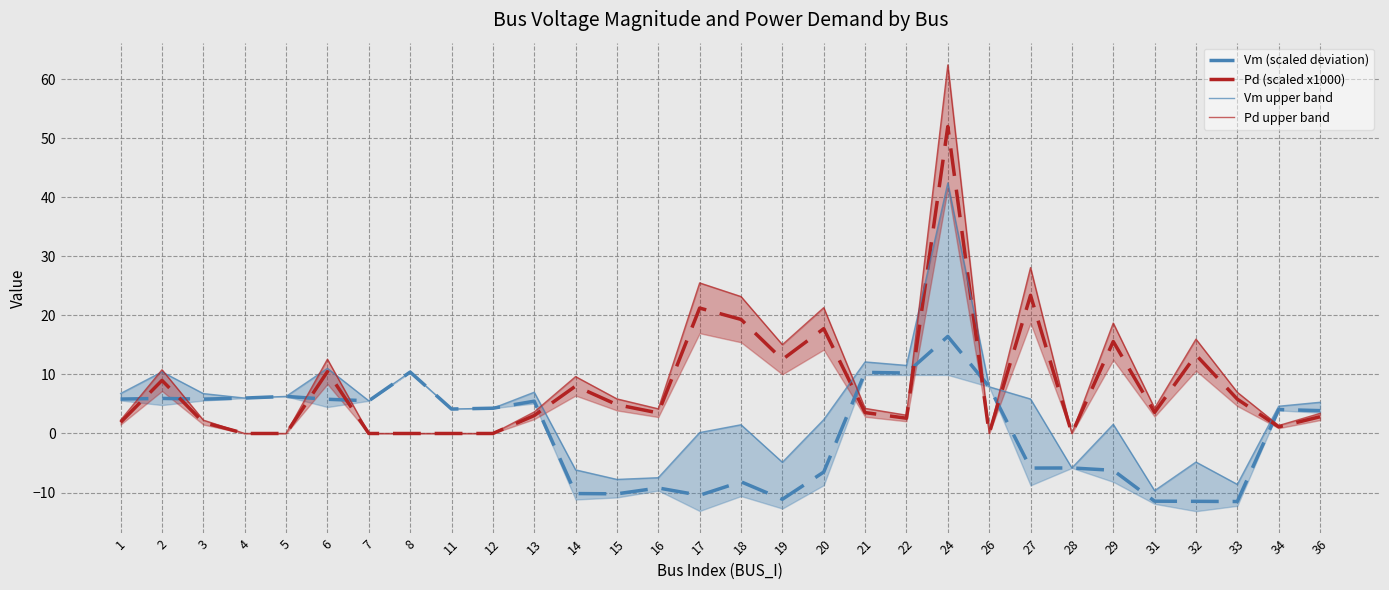

True or false: Vm upper band has more than 2 points higher than both neighbors.

True